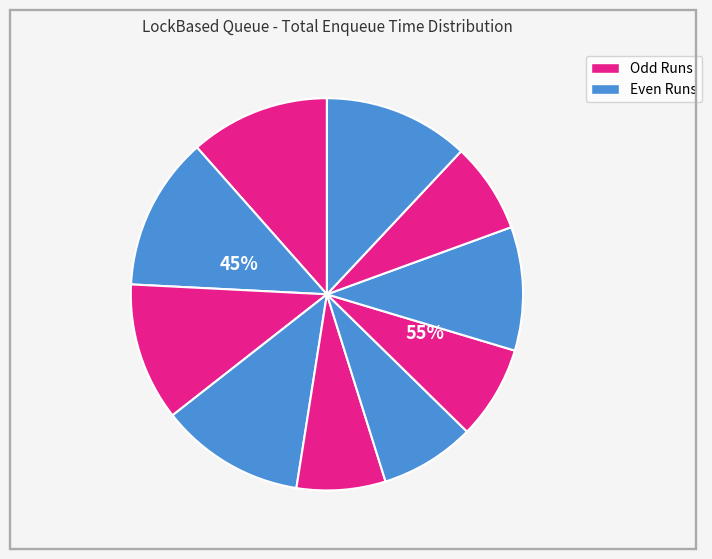

What percentage is NOT represented by Run 10?

88.0%